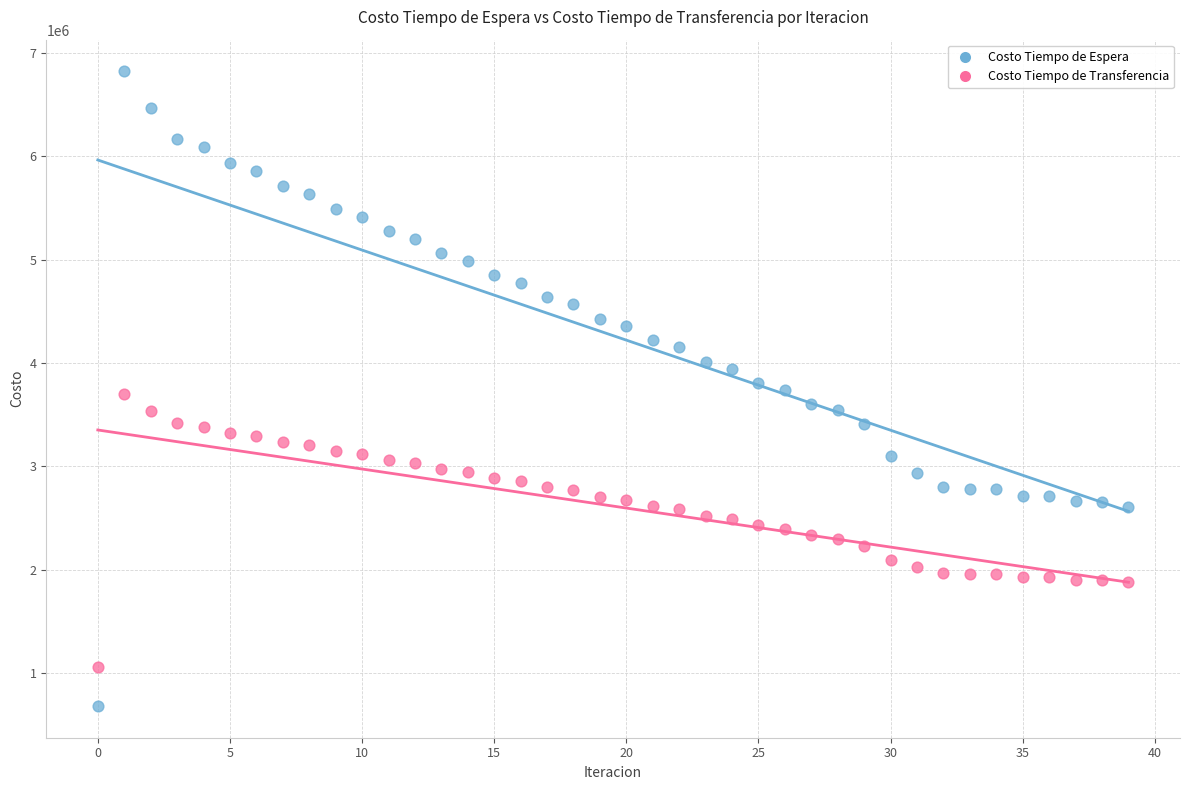

What are all the series names shown in the legend?

Costo Tiempo de Espera, Costo Tiempo de Transferencia